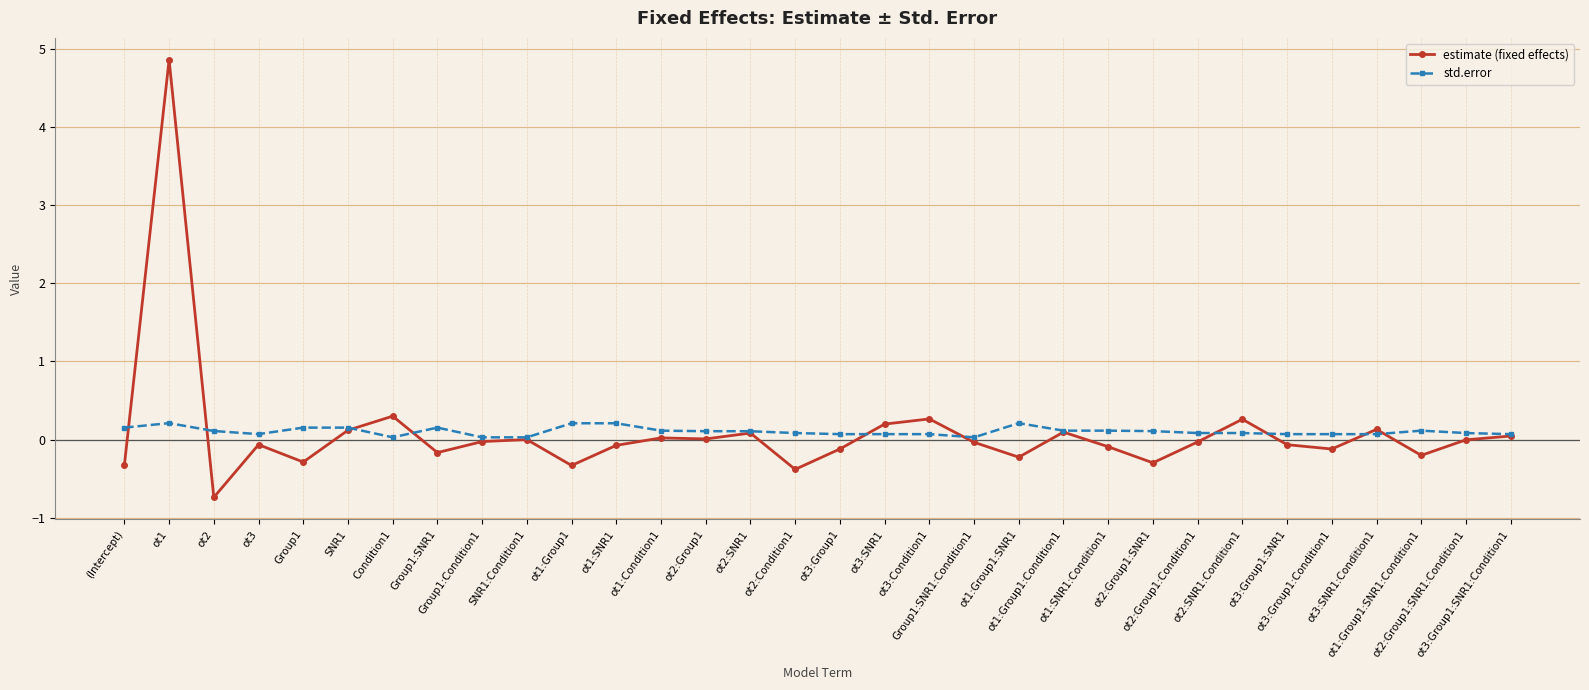

At how many categories does at least one series exceed 3?

1